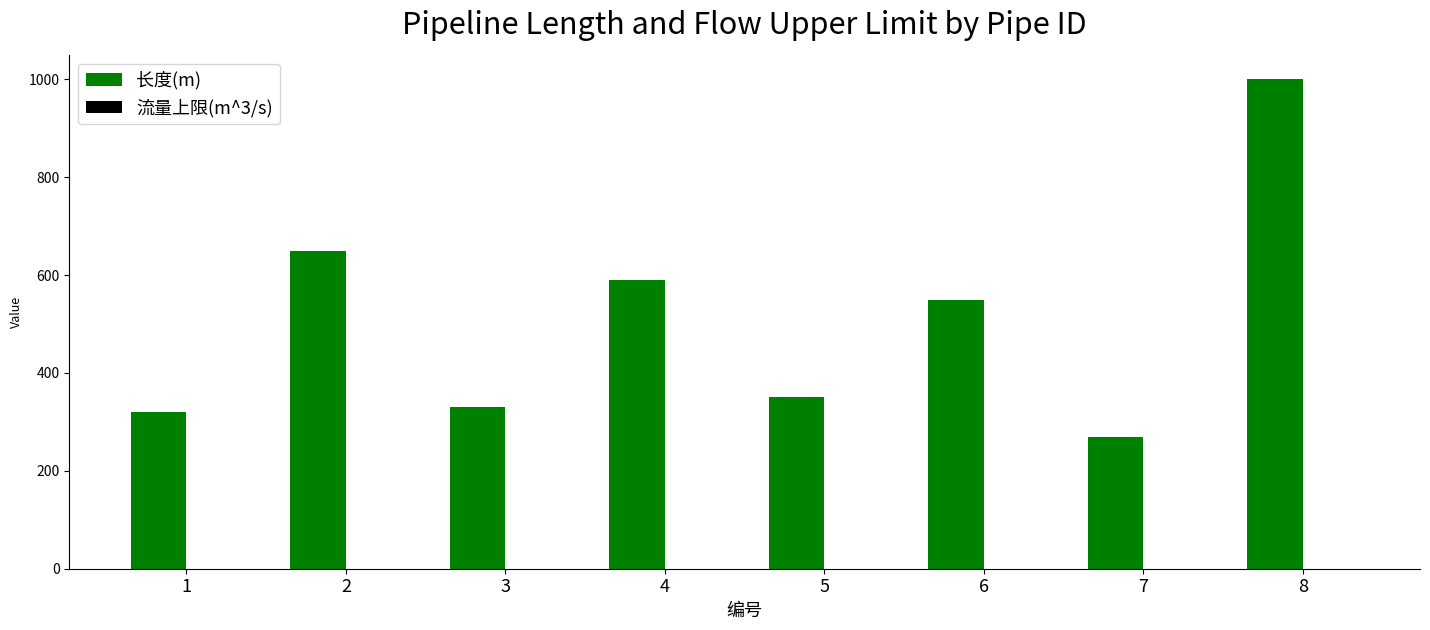

What is the greatest value displayed?

1000.0